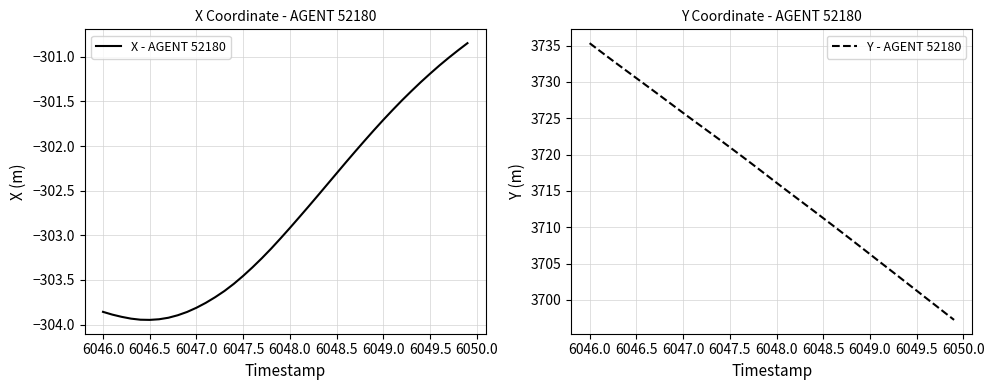

How many data points in X - AGENT 52180 are less than -302?

28